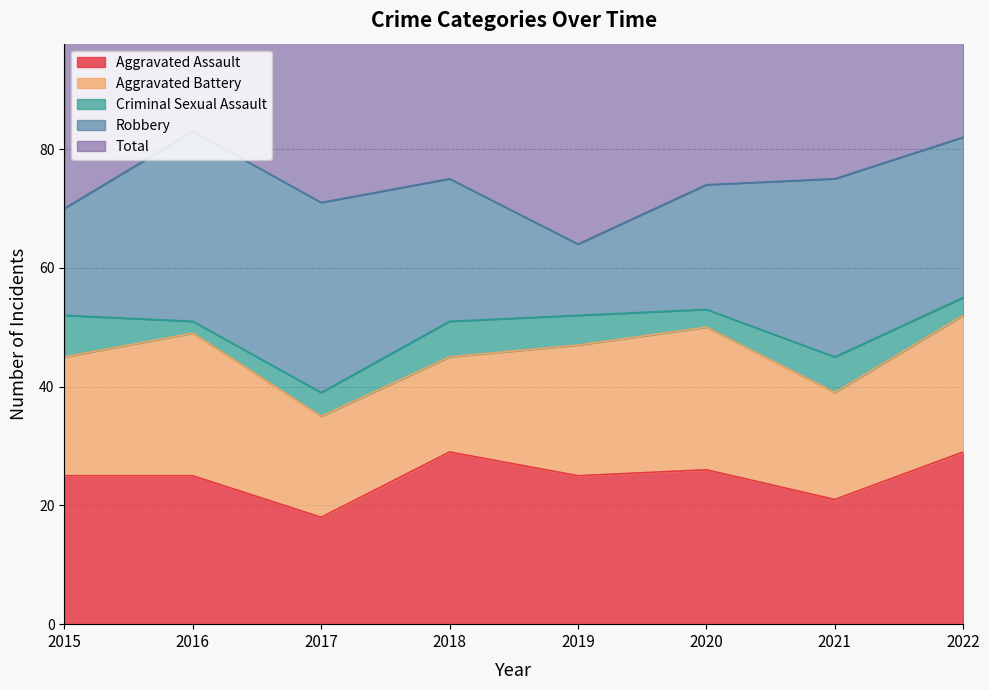

Between 2018 and 2022, which is larger?

2018